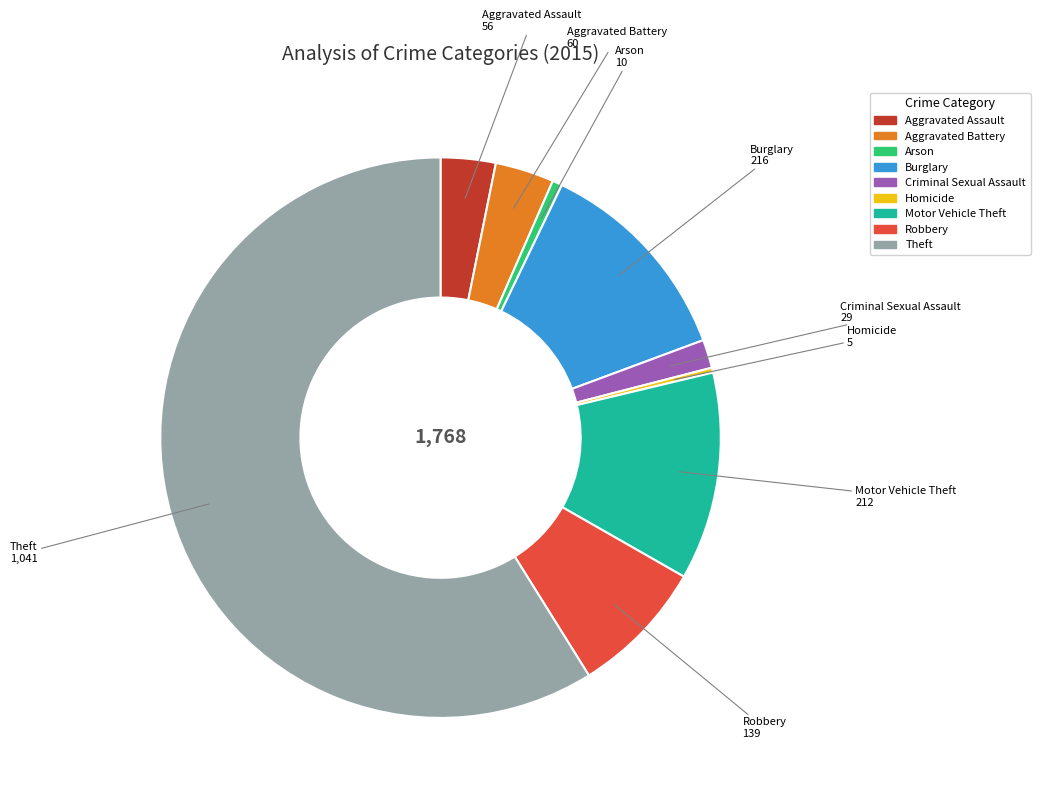

Is the sum of Aggravated Assault and Robbery greater than half?

No